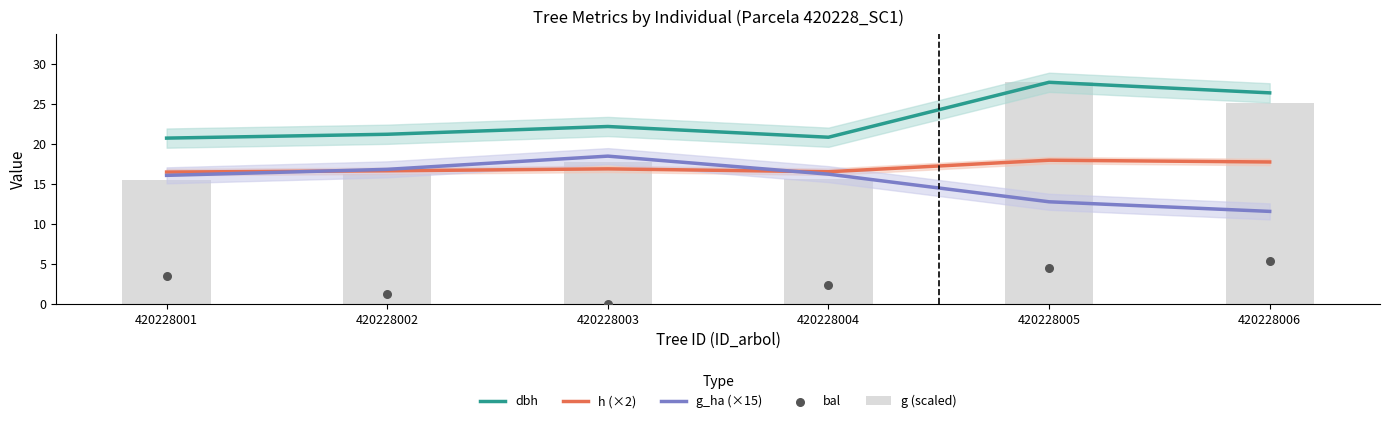

What is the total value across all series at 420228002?

72.0